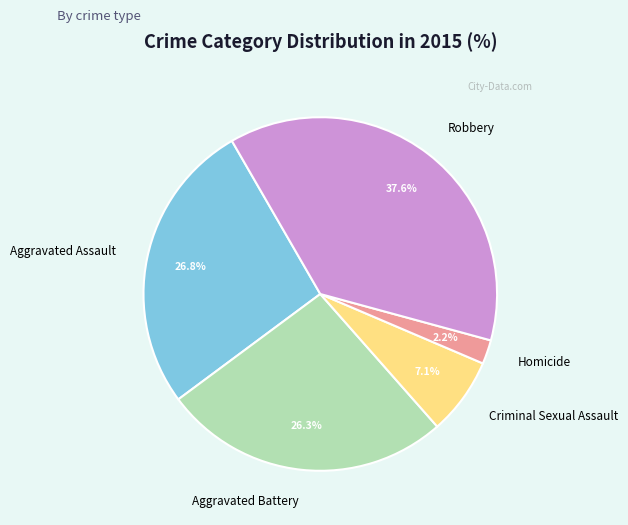

Does Homicide represent more than half of the total?

No